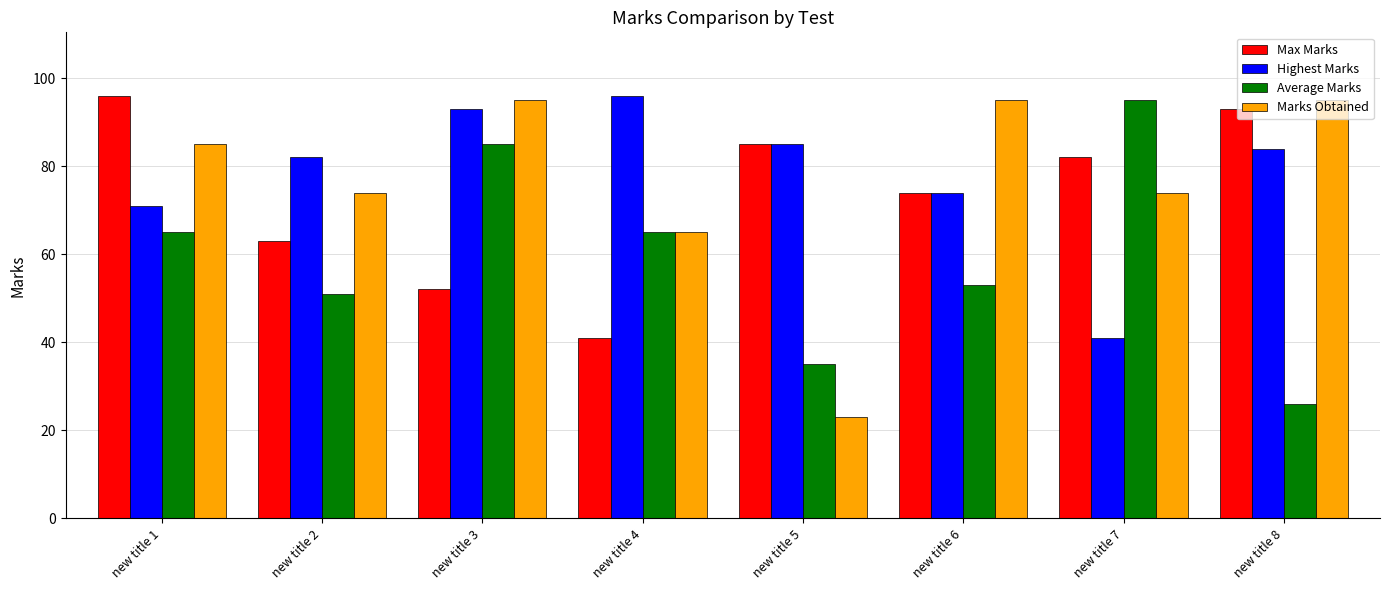

Reading left to right, what are all the values shown in this chart?

Max Marks: new title 1=96	new title 2=63	new title 3=52	new title 4=41	new title 5=85	new title 6=74	new title 7=82	new title 8=93
Highest Marks: new title 1=71	new title 2=82	new title 3=93	new title 4=96	new title 5=85	new title 6=74	new title 7=41	new title 8=84
Average Marks: new title 1=65	new title 2=51	new title 3=85	new title 4=65	new title 5=35	new title 6=53	new title 7=95	new title 8=26
Marks Obtained: new title 1=85	new title 2=74	new title 3=95	new title 4=65	new title 5=23	new title 6=95	new title 7=74	new title 8=95